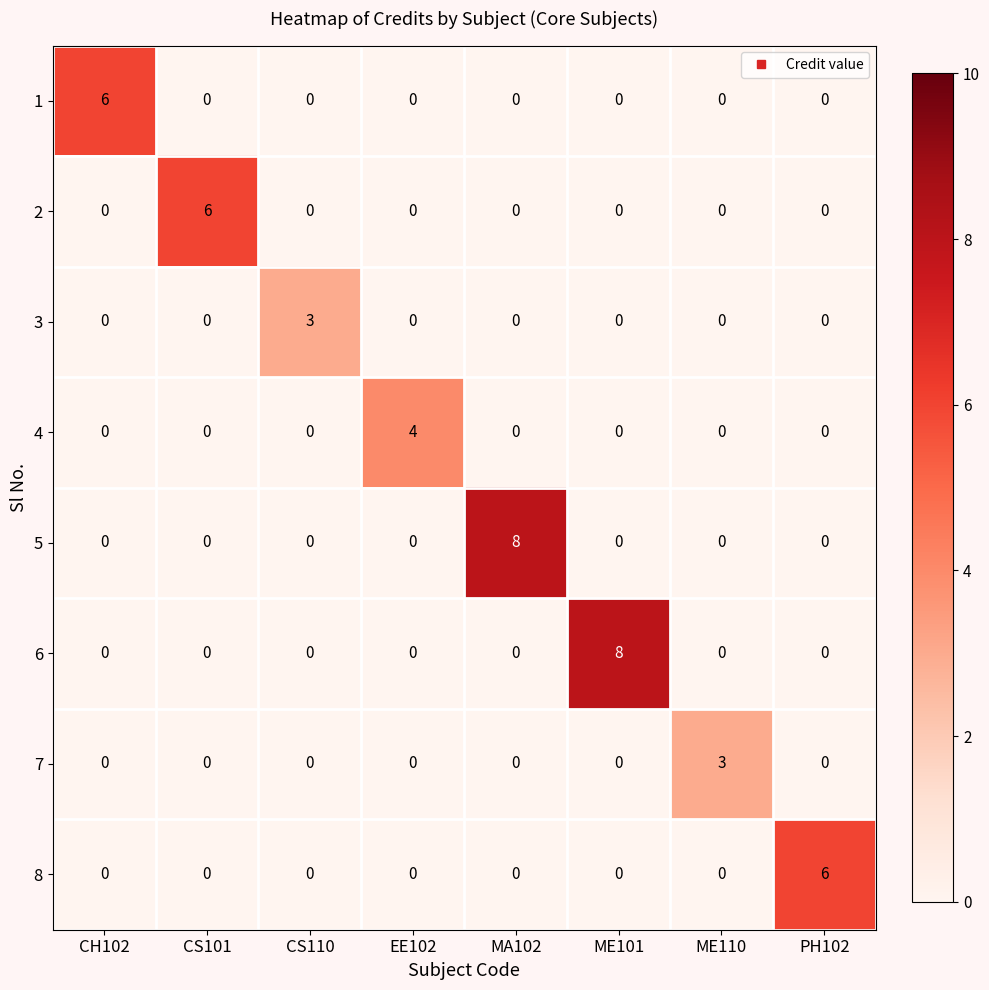

What is the sum of all 7 values?

3